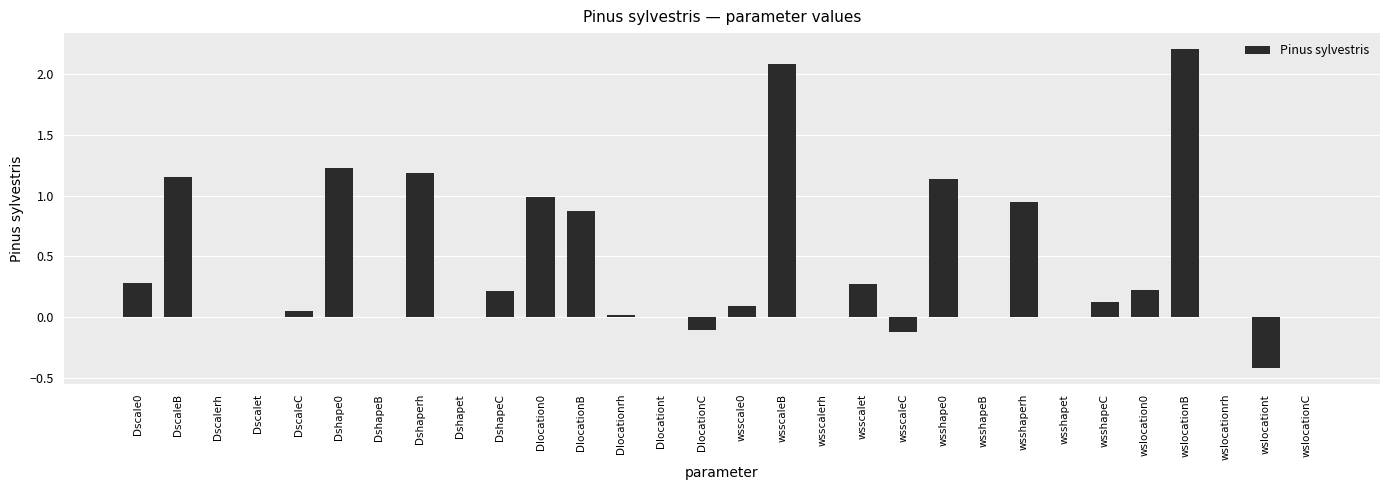

How many series are shown in this chart?

1